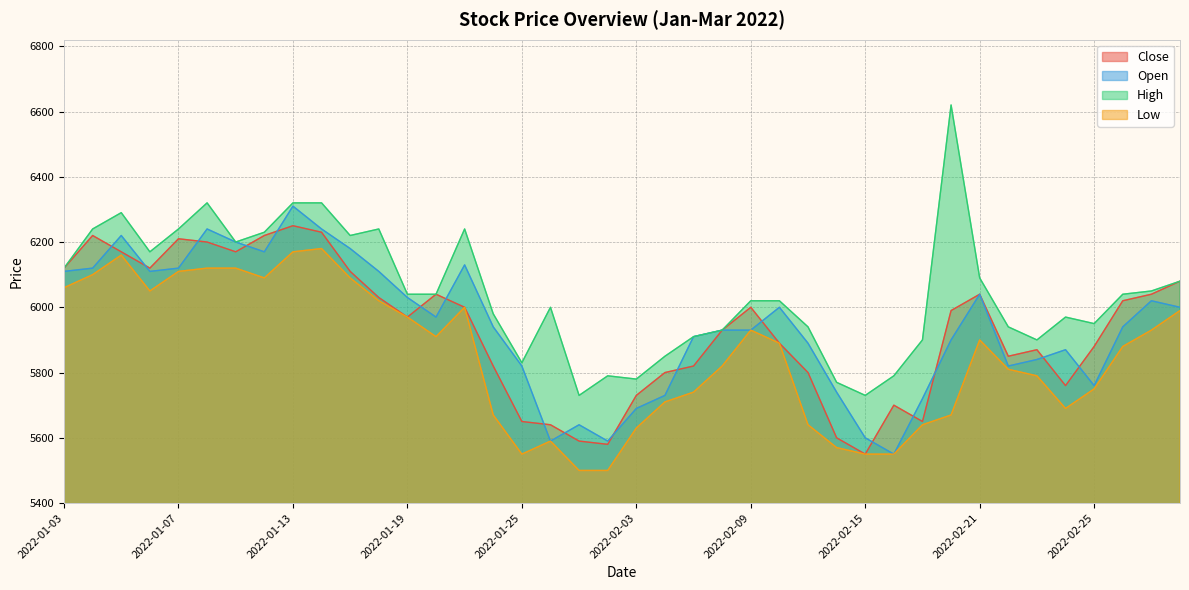

At which category does Close reach its first local peak?

2022-01-04